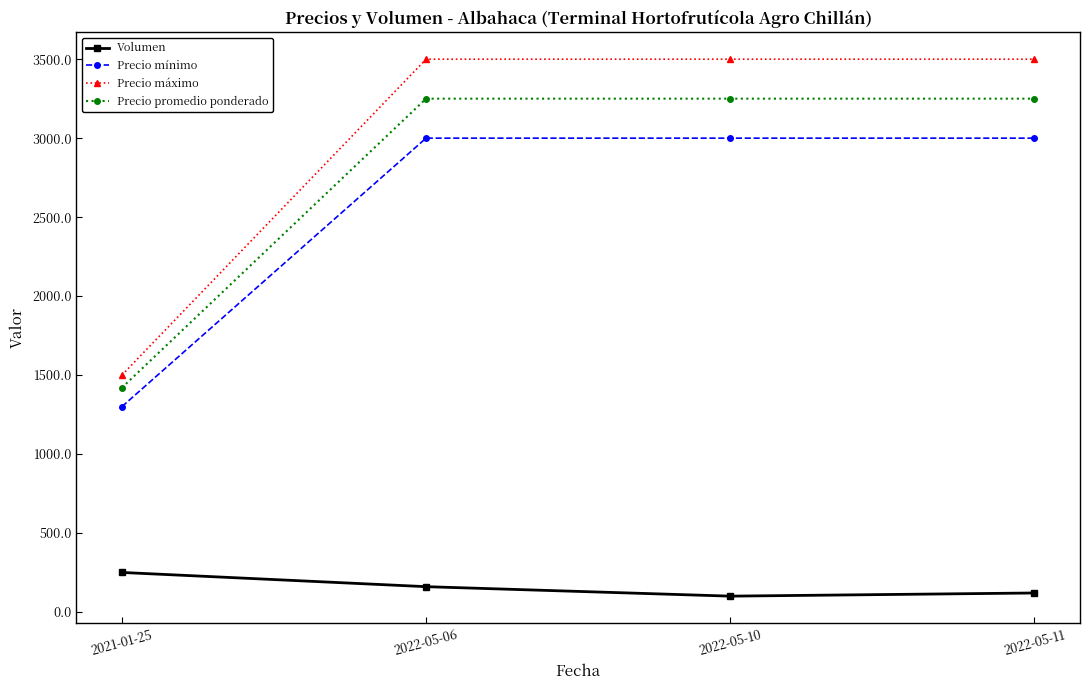

What is the label of the 2nd point from the right?

2022-05-10